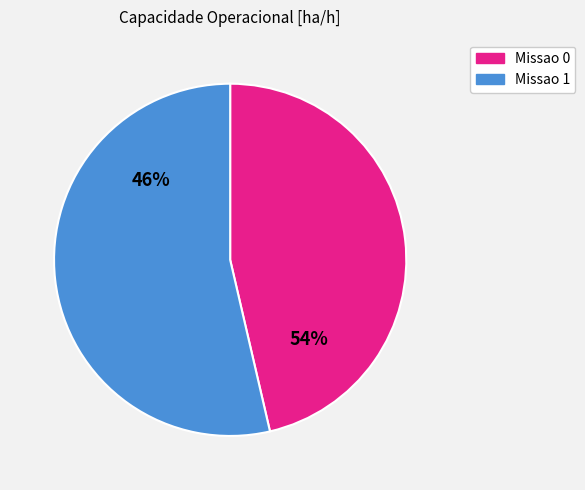

To the nearest percent, what portion does Missao 0 represent?

46%